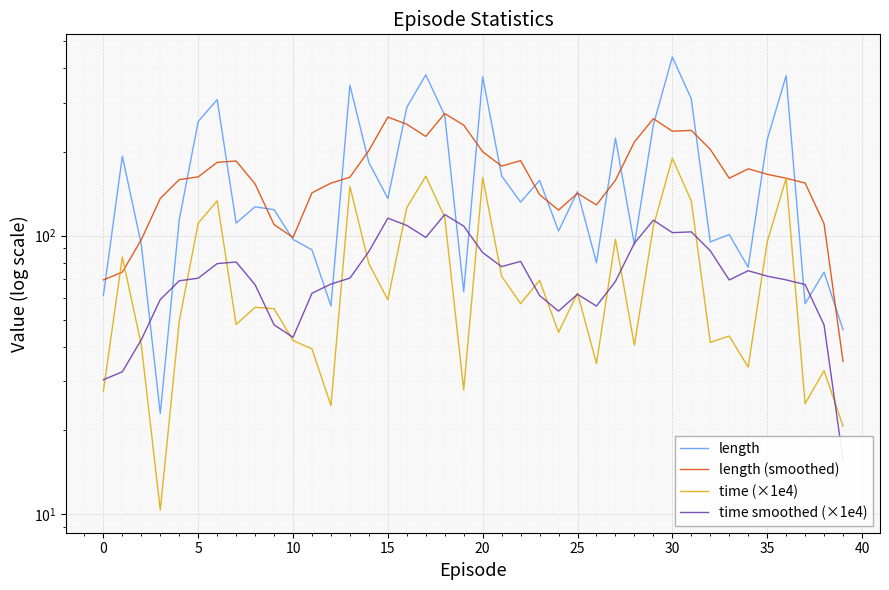

What is the label of the 40th point from the left?

39